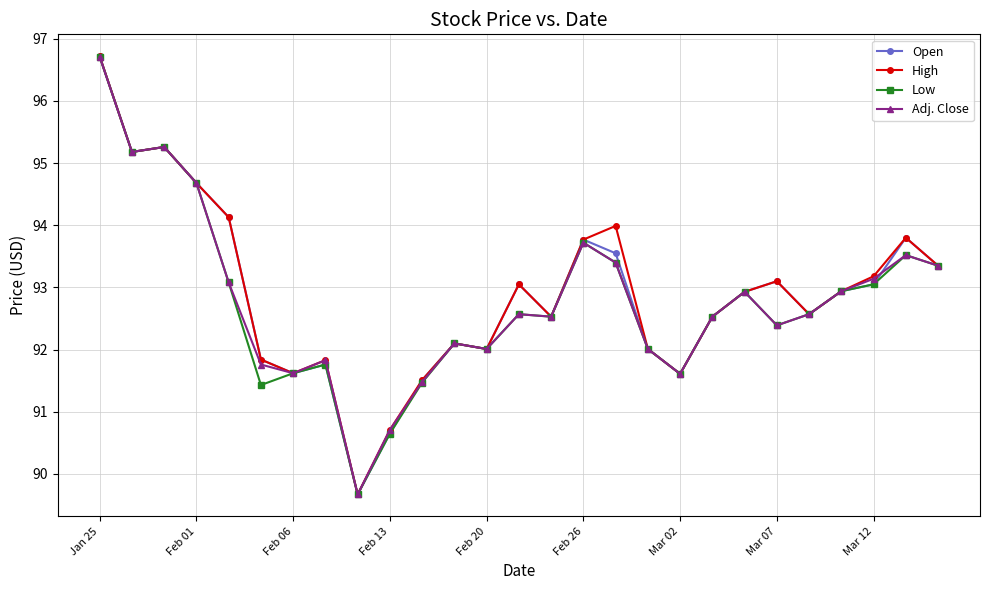

What is the greatest value displayed?

96.7